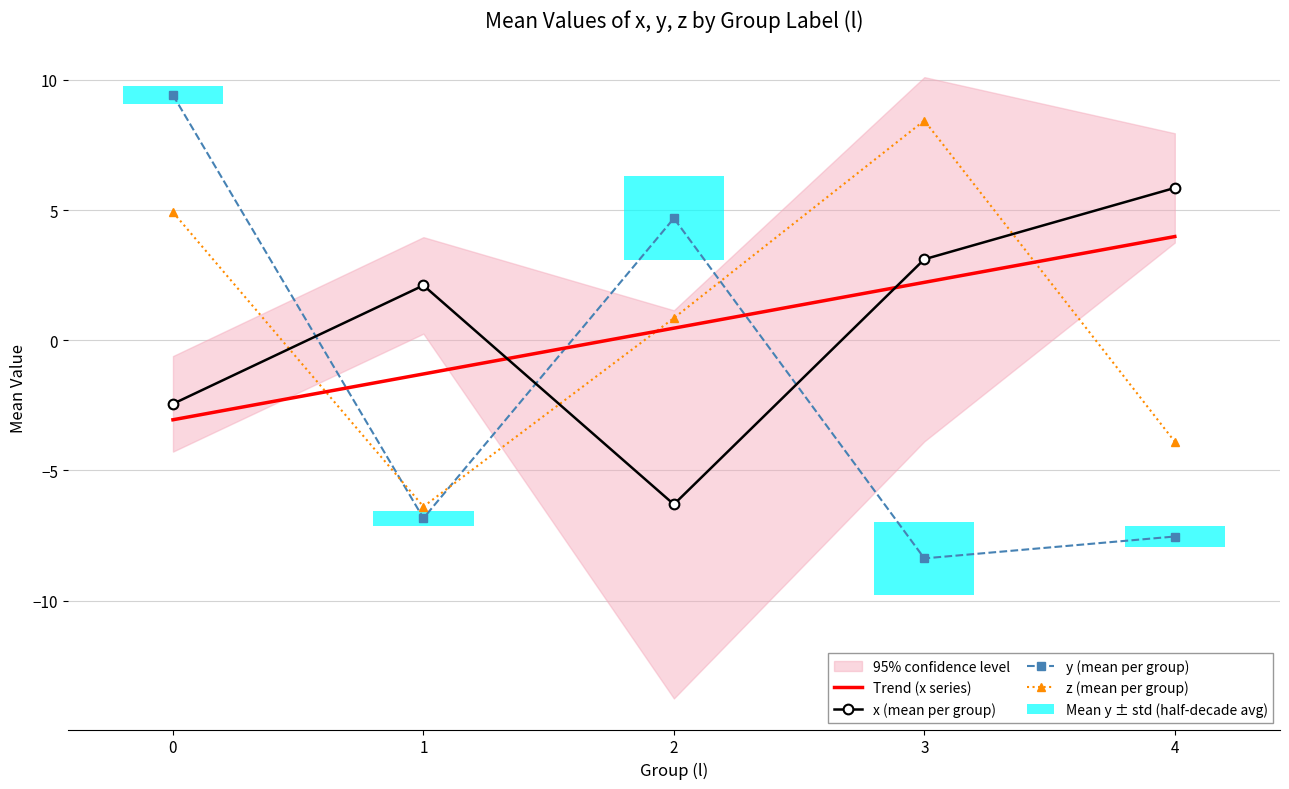

How many values in Trend (x series) are below zero?

2